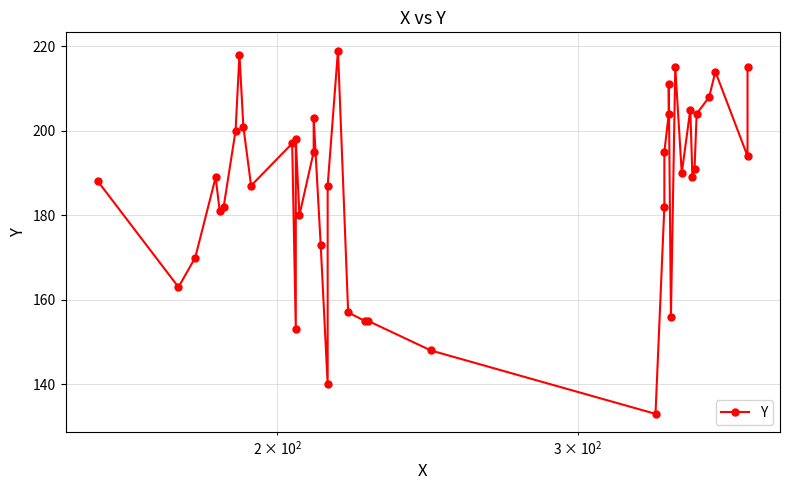

How many lines are shown in the chart?

1